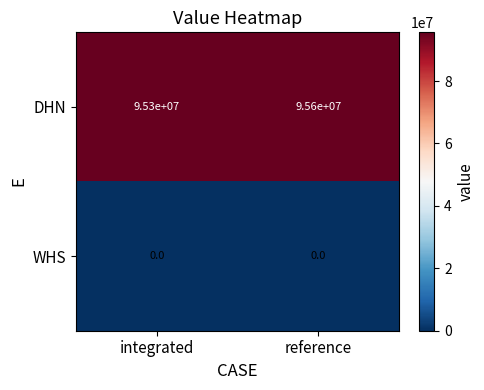

What is the approximate value of DHN at reference?

95600000